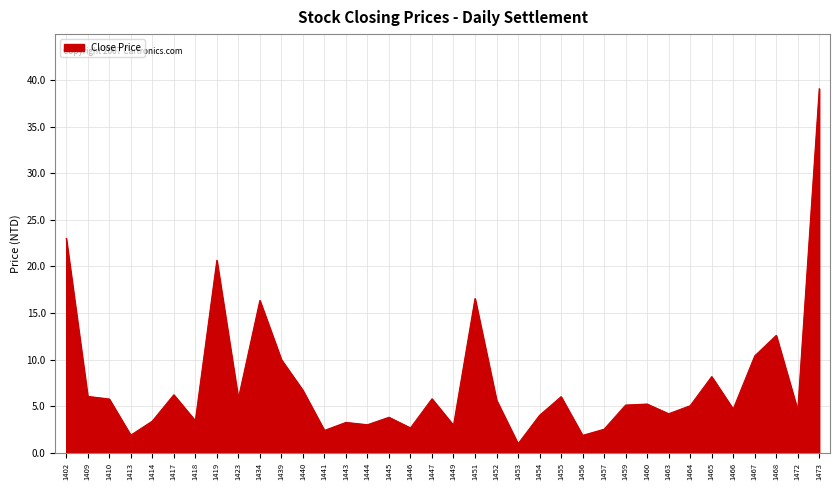

What is the difference between the maximum and minimum values?

38.1